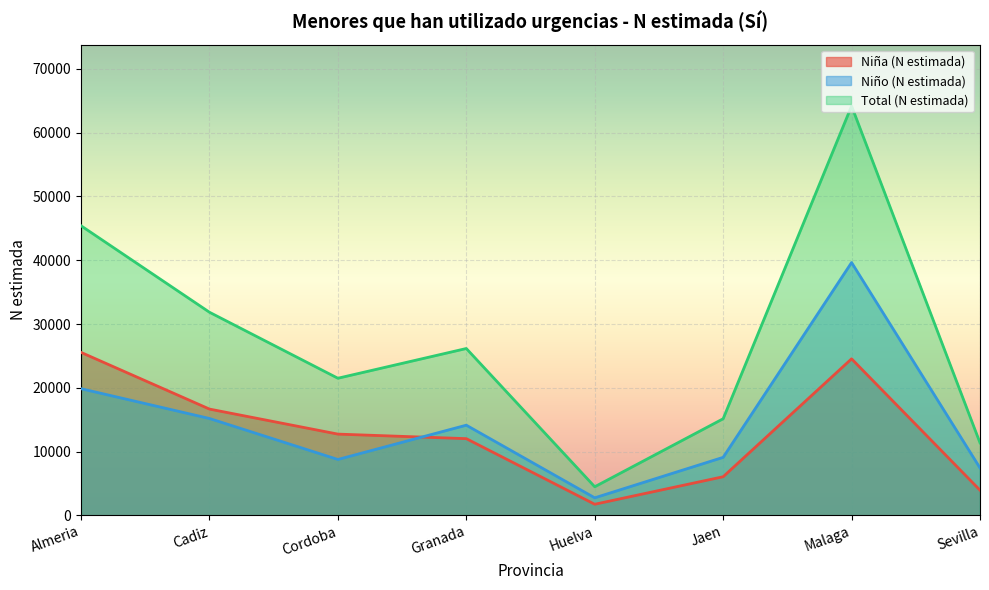

How many data points does each series have?

8